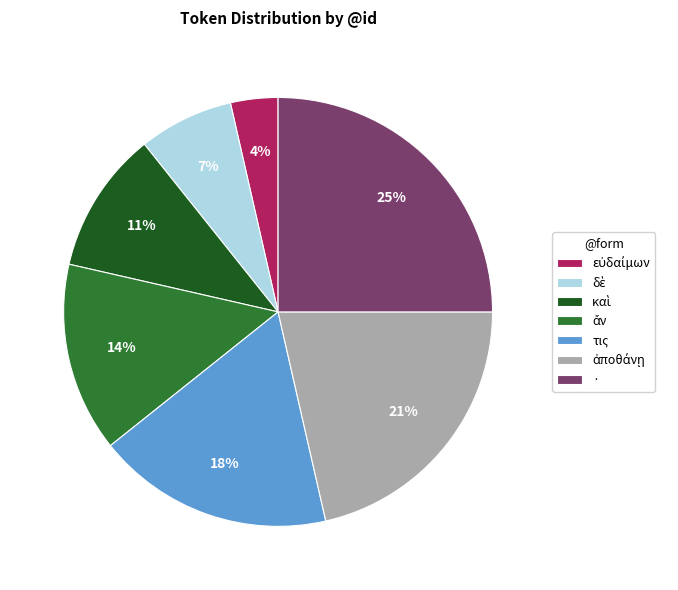

What percentage is the · slice, to the nearest percent?

25%